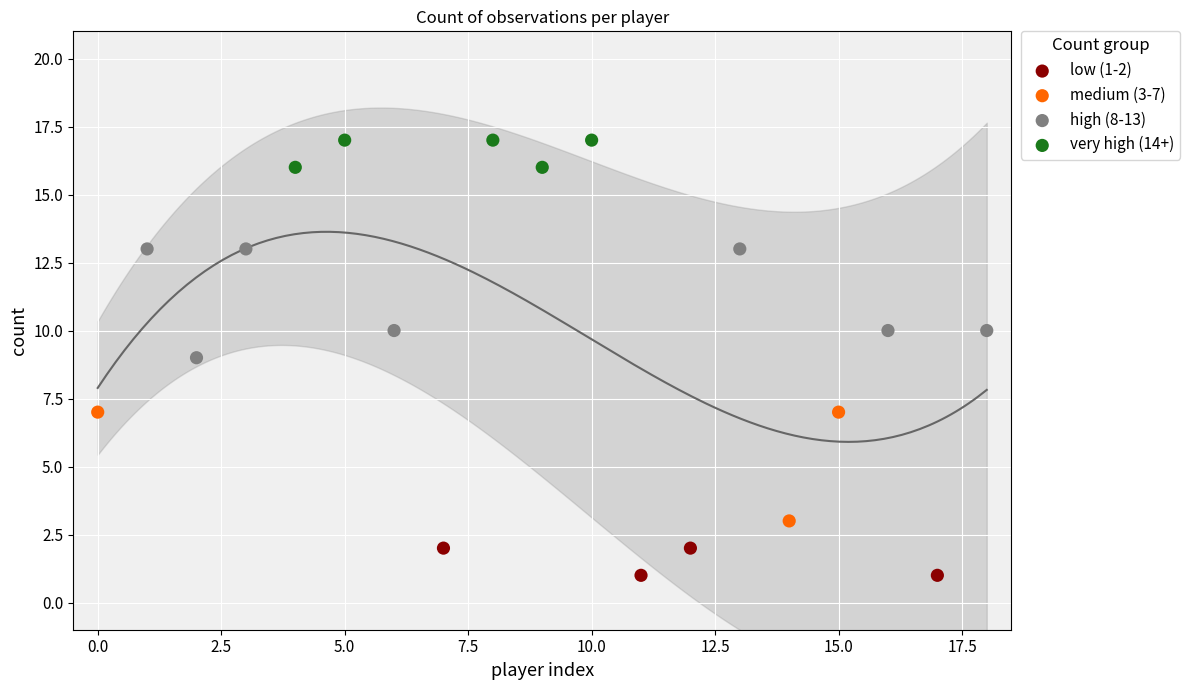

Which series reaches the minimum Y coordinate?

low (1-2)